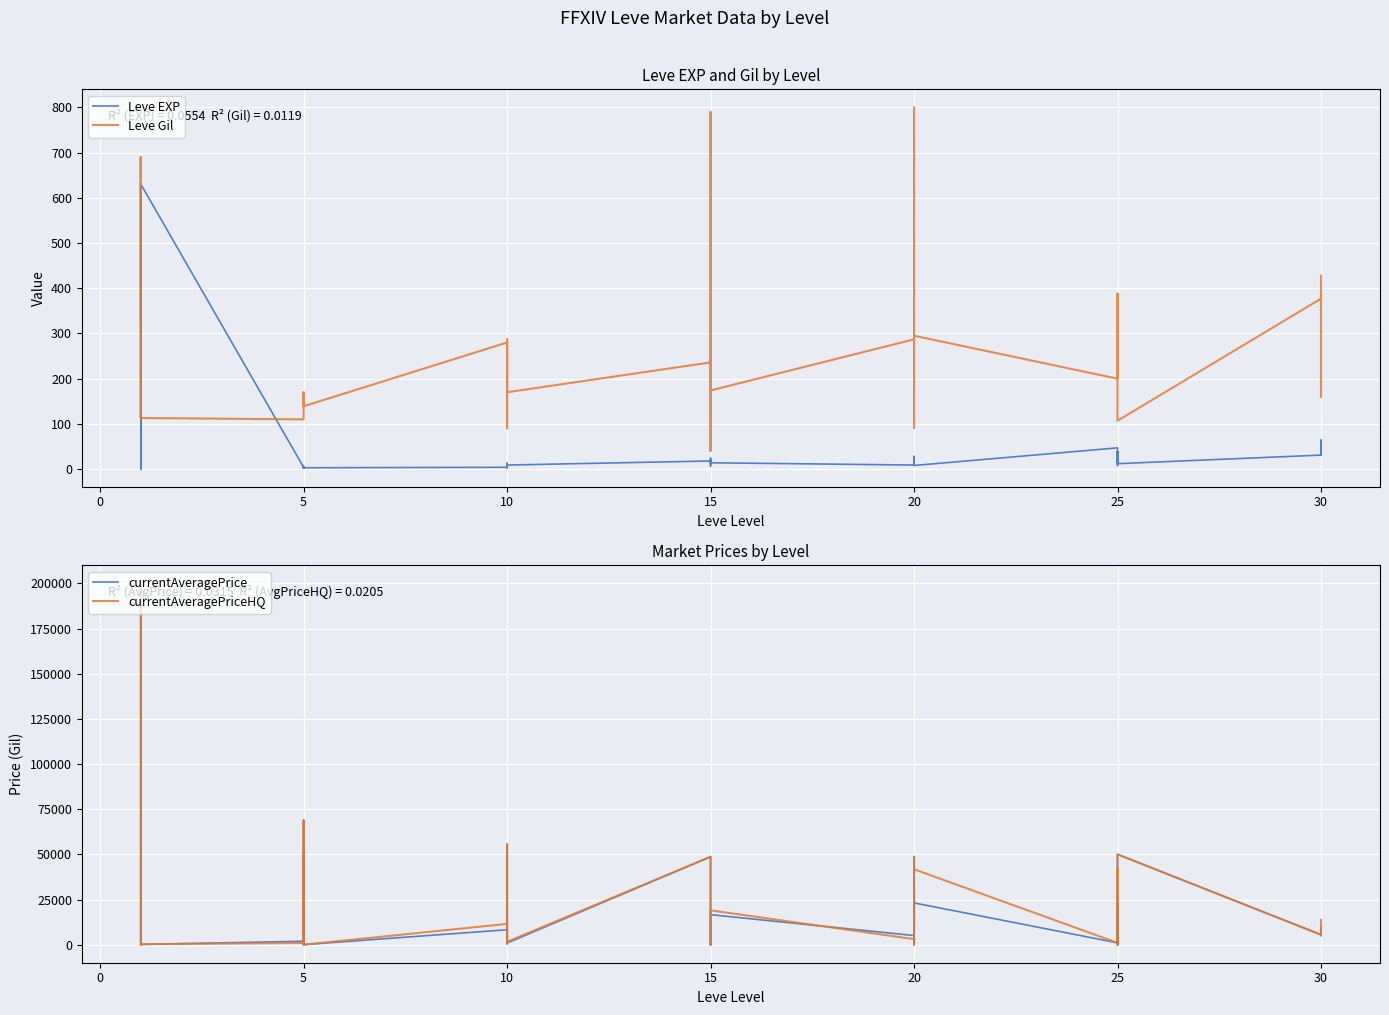

What is the difference between the currentAveragePriceHQ values at 10 and 15?

34175